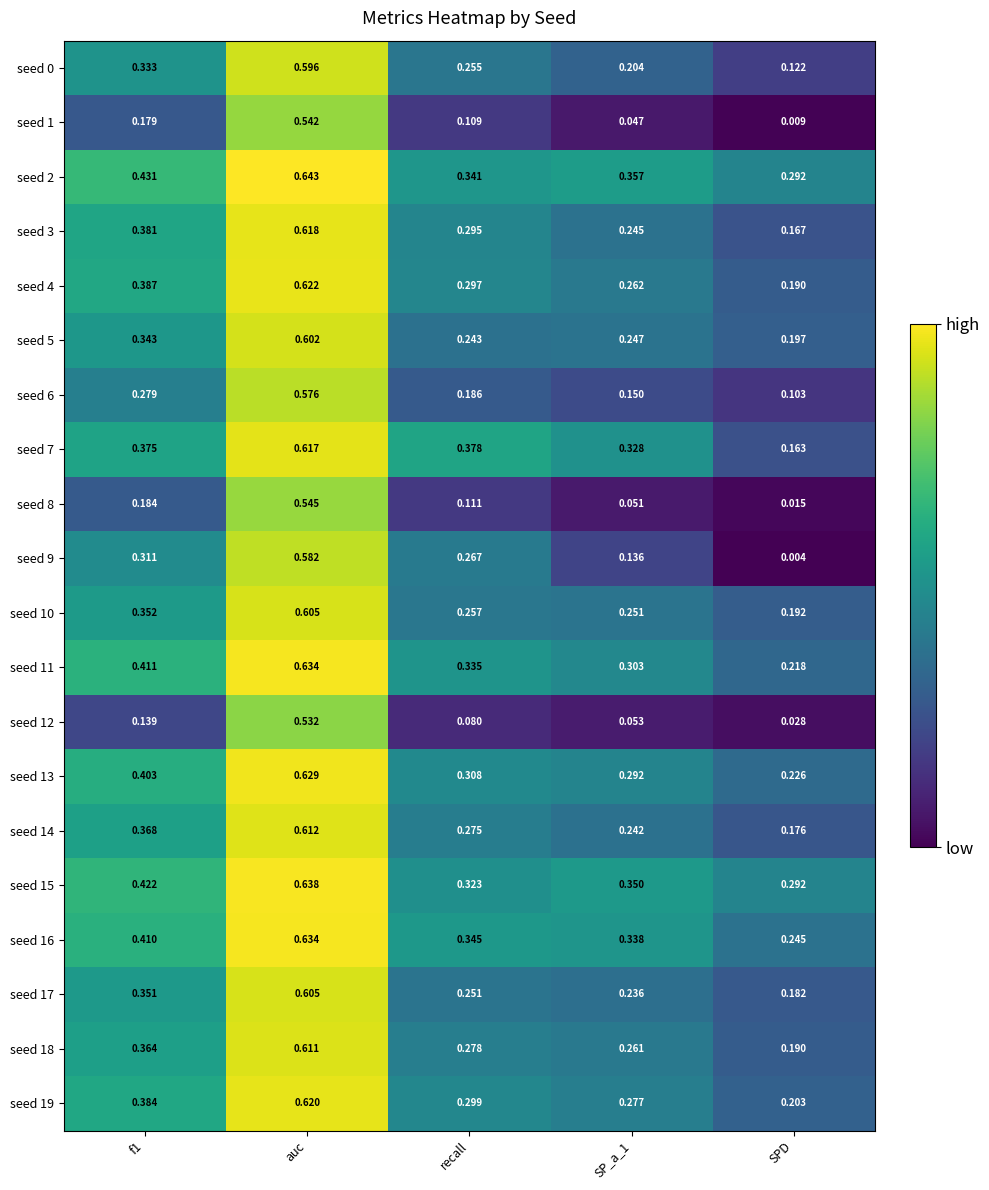

Which category has the highest value across all series?

auc